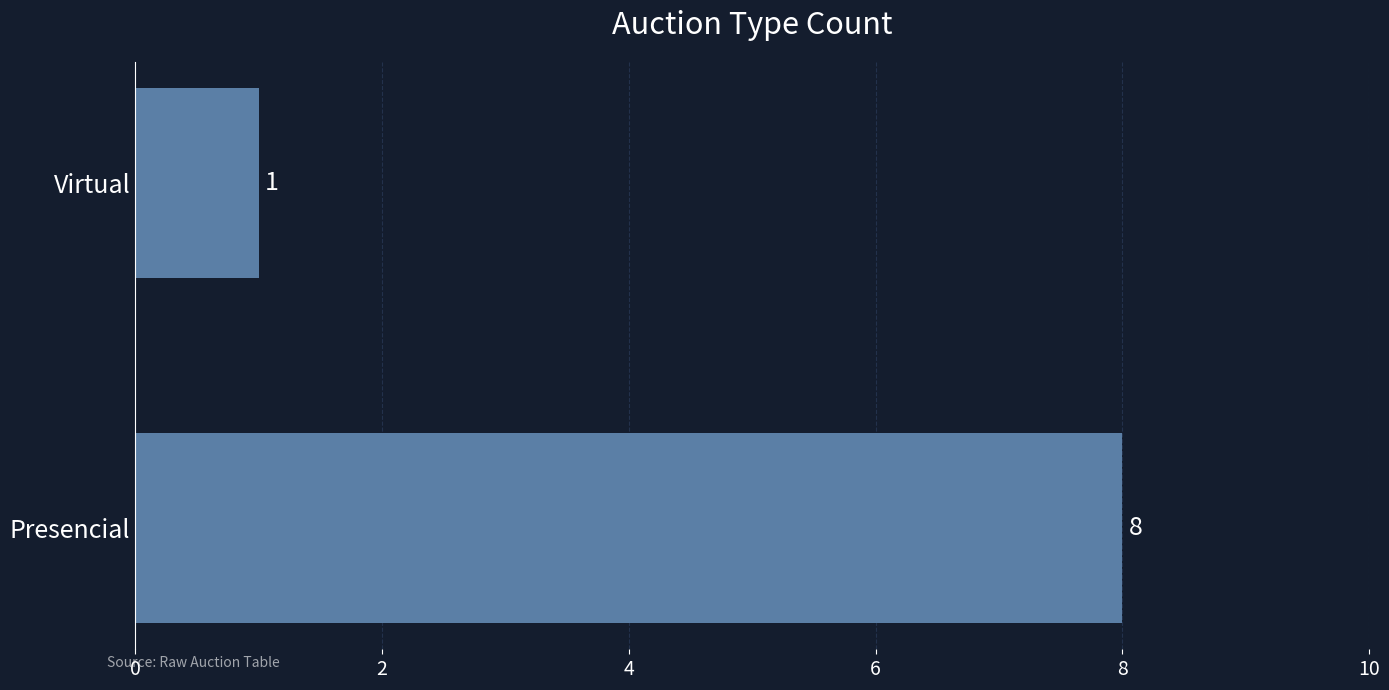

What is the sum of all values?

9